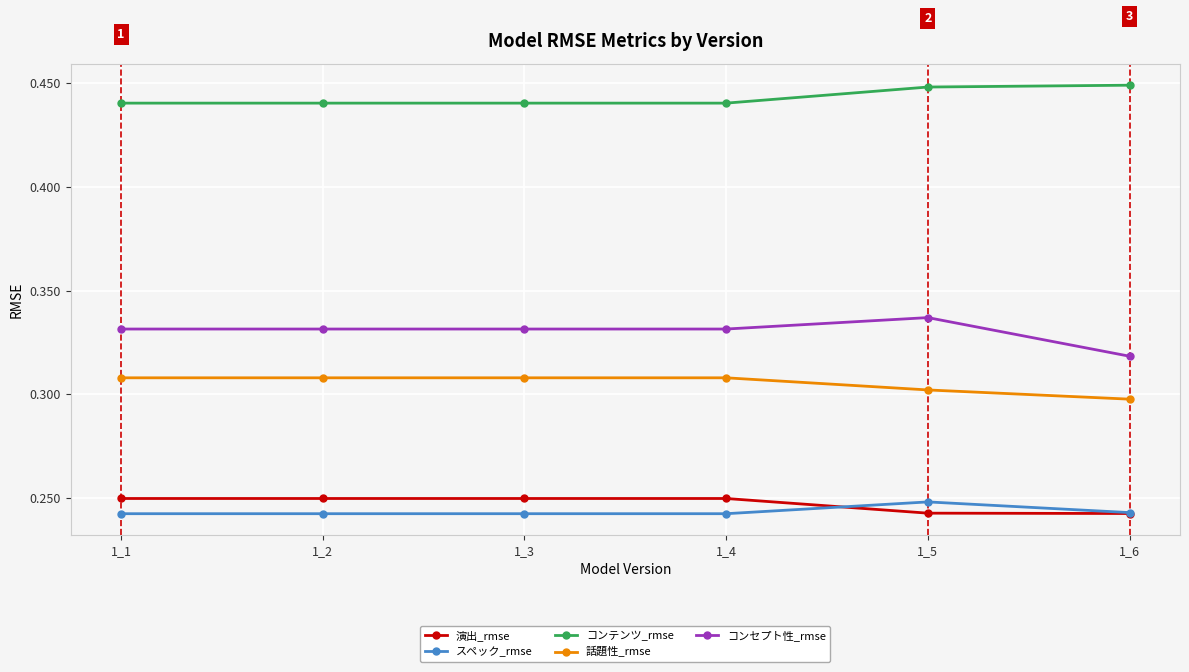

True or false: コンテンツ_rmse and 演出_rmse intersect in this chart.

False